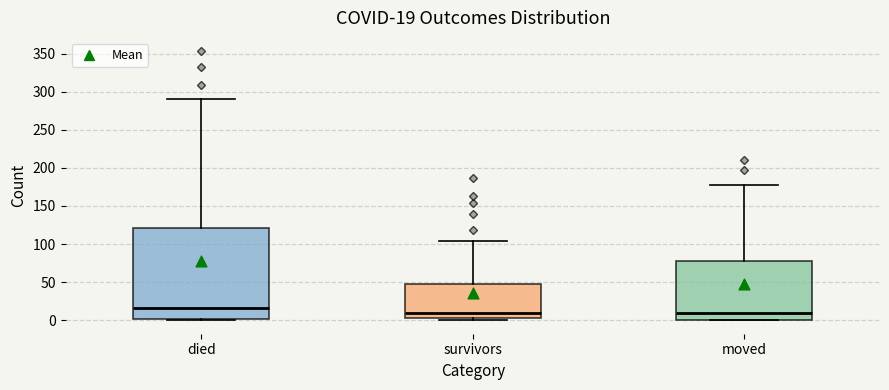

Comparing the boxes themselves (not the whiskers), which one is the tallest?

died